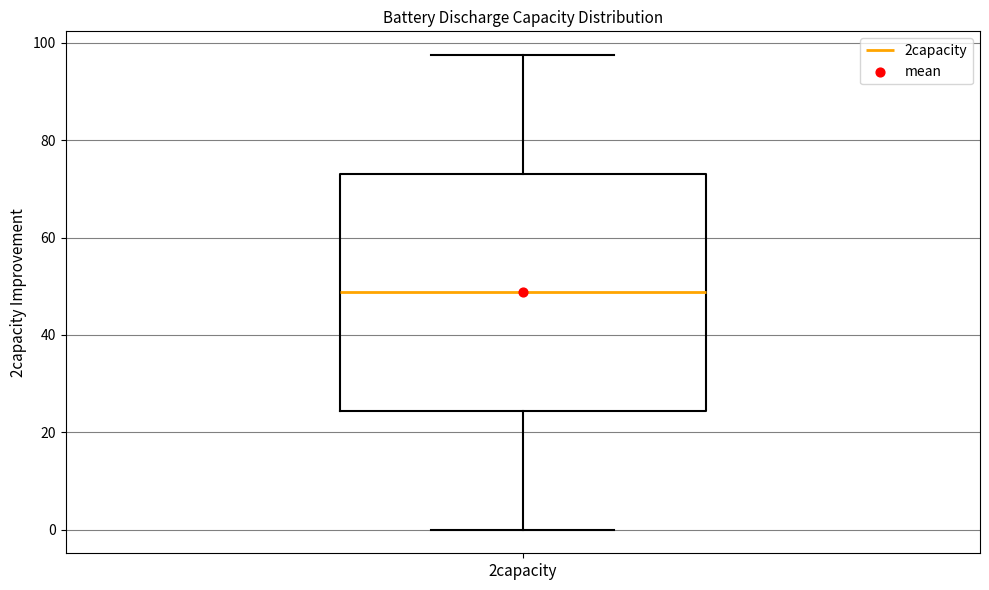

Where does the upper whisker of the box for 2capacity end on the y-axis? The values are not printed on the chart, so give them approximately, as read against the axis.

98